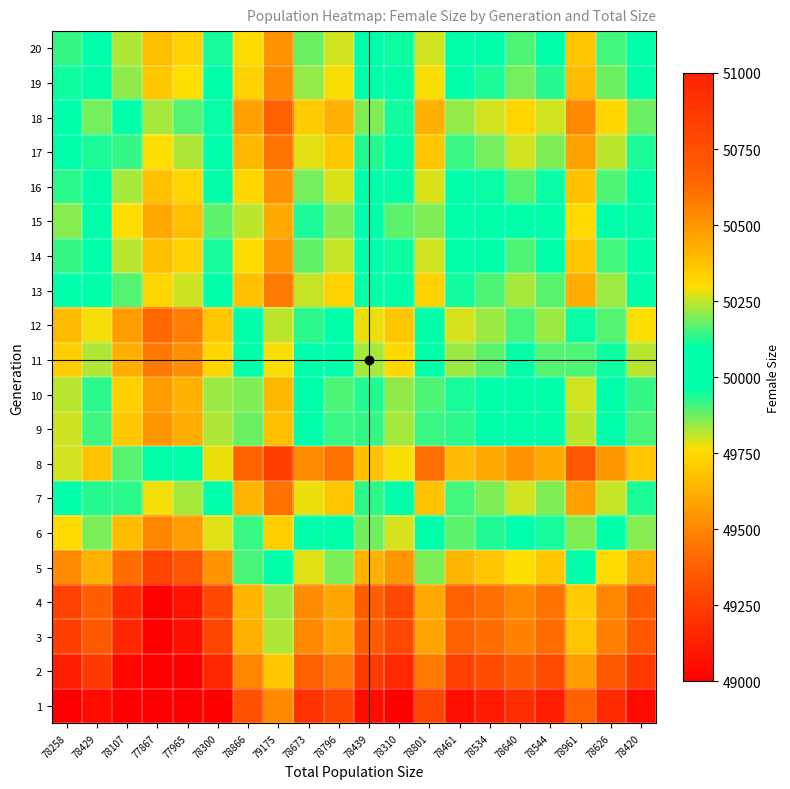

Reading left to right, transcribe all the data shown in this chart.

1: 78258=48941.7	78429=49048.6	78107=48847.2	77867=48697.1	77965=48758.4	78300=48967.9	78866=49321.9	79175=49515.1	78673=49201.2	78796=49278.1	78439=49054.9	78310=48974.2	78801=49281.2	78461=49068.6	78534=49114.3	78640=49180.6	78544=49120.5	78961=49381.3	78626=49171.8	78420=49043.0
2: 78258=49124.1	78429=49231.4	78107=49029.3	77867=48878.7	77965=48940.2	78300=49150.5	78866=49505.7	79175=49699.7	78673=49384.6	78796=49461.8	78439=49237.7	78310=49156.7	78801=49464.9	78461=49251.5	78534=49297.3	78640=49363.9	78544=49303.6	78961=49565.4	78626=49355.1	78420=49225.8
3: 78258=49248.7	78429=49356.3	78107=49153.7	77867=49002.6	77965=49064.3	78300=49275.1	78866=49631.3	79175=49825.8	78673=49509.9	78796=49587.3	78439=49362.6	78310=49281.4	78801=49590.4	78461=49376.5	78534=49422.4	78640=49489.1	78544=49428.7	78961=49691.1	78626=49480.3	78420=49350.7
4: 78258=49260.7	78429=49368.3	78107=49165.6	77867=49014.5	77965=49076.2	78300=49287.1	78866=49643.4	79175=49837.9	78673=49521.9	78796=49599.3	78439=49374.6	78310=49293.4	78801=49602.5	78461=49388.5	78534=49434.4	78640=49501.1	78544=49440.7	78961=49703.2	78626=49492.3	78420=49362.6
5: 78258=49519.9	78429=49628.1	78107=49424.3	77867=49272.5	77965=49334.5	78300=49546.4	78866=49904.6	79175=50100.1	78673=49782.5	78796=49860.3	78439=49634.4	78310=49552.8	78801=49863.5	78461=49648.3	78534=49694.5	78640=49761.6	78544=49700.8	78961=49964.7	78626=49752.7	78420=49622.4
6: 78258=49756.1	78429=49864.9	78107=49660.1	77867=49507.5	77965=49569.8	78300=49782.8	78866=50142.7	79175=50339.2	78673=50020.0	78796=50098.2	78439=49871.2	78310=49789.2	78801=50101.4	78461=49885.2	78534=49931.6	78640=49999.0	78544=49938.0	78961=50203.1	78626=49990.1	78420=49859.1
7: 78258=50020.3	78429=50129.6	78107=49923.8	77867=49770.4	77965=49833.0	78300=50047.2	78866=50408.9	79175=50606.4	78673=50285.6	78796=50364.2	78439=50136.0	78310=50053.6	78801=50367.4	78461=50150.1	78534=50196.7	78640=50264.5	78544=50203.1	78961=50469.7	78626=50255.5	78420=50123.9
8: 78258=50261.6	78429=50371.4	78107=50164.6	77867=50010.5	77965=50073.4	78300=50288.5	78866=50652.1	79175=50850.5	78673=50528.1	78796=50607.1	78439=50377.8	78310=50295.0	78801=50610.3	78461=50392.0	78534=50438.8	78640=50506.9	78544=50445.3	78961=50713.1	78626=50497.9	78420=50365.6
9: 78258=49799.0	78429=49907.8	78107=49702.9	77867=49550.2	77965=49612.6	78300=49825.7	78866=50185.9	79175=50382.5	78673=50063.1	78796=50141.4	78439=49914.2	78310=49832.1	78801=50144.5	78461=49928.2	78534=49974.6	78640=50042.1	78544=49981.0	78961=50246.4	78626=50033.2	78420=49902.1
10: 78258=49816.0	78429=49924.8	78107=49719.8	77867=49567.1	77965=49629.4	78300=49842.7	78866=50203.0	79175=50399.7	78673=50080.1	78796=50158.4	78439=49931.2	78310=49849.1	78801=50161.6	78461=49945.2	78534=49991.6	78640=50059.1	78544=49998.0	78961=50263.5	78626=50050.2	78420=49919.1
11: 78258=49713.3	78429=49821.9	78107=49617.3	77867=49464.9	77965=49527.1	78300=49740.0	78866=50099.5	79175=50295.8	78673=49976.9	78796=50055.0	78439=49828.2	78310=49746.3	78801=50058.2	78461=49842.2	78534=49888.6	78640=49955.9	78544=49895.0	78961=50159.8	78626=49947.0	78420=49816.2
12: 78258=49661.4	78429=49769.9	78107=49565.6	77867=49413.3	77965=49475.5	78300=49688.1	78866=50047.3	79175=50243.3	78673=49924.8	78796=50002.8	78439=49776.3	78310=49694.4	78801=50006.0	78461=49790.3	78534=49836.6	78640=49903.8	78544=49842.9	78961=50107.5	78626=49895.0	78420=49764.2
13: 78258=49987.4	78429=50096.6	78107=49891.0	77867=49737.7	77965=49800.3	78300=50014.2	78866=50375.8	79175=50573.2	78673=50252.5	78796=50331.1	78439=50103.0	78310=50020.6	78801=50334.3	78461=50117.1	78534=50163.7	78640=50231.4	78544=50170.1	78961=50436.5	78626=50222.5	78420=50090.9
14: 78258=49914.6	78429=50023.7	78107=49818.3	77867=49665.3	77965=49727.8	78300=49941.4	78866=50302.4	79175=50499.5	78673=50179.3	78796=50257.8	78439=50030.1	78310=49947.8	78801=50261.0	78461=50044.1	78534=50090.7	78640=50158.3	78544=50097.1	78961=50363.0	78626=50149.4	78420=50018.0
15: 78258=49856.8	78429=49965.8	78107=49760.6	77867=49607.7	77965=49670.2	78300=49883.6	78866=50244.2	79175=50441.0	78673=50121.2	78796=50199.6	78439=49972.1	78310=49890.0	78801=50202.8	78461=49986.2	78534=50032.7	78640=50100.2	78544=50039.0	78961=50304.7	78626=50091.3	78420=49960.0
16: 78258=49926.6	78429=50035.7	78107=49830.3	77867=49677.2	77965=49739.7	78300=49953.4	78866=50314.5	79175=50511.6	78673=50191.4	78796=50269.8	78439=50042.1	78310=49959.8	78801=50273.0	78461=50056.1	78534=50102.7	78640=50170.3	78544=50109.1	78961=50375.1	78626=50161.4	78420=50030.0
17: 78258=50014.3	78429=50123.6	78107=49917.8	77867=49764.5	77965=49827.1	78300=50041.2	78866=50402.9	79175=50600.4	78673=50279.6	78796=50358.2	78439=50130.0	78310=50047.6	78801=50361.4	78461=50144.1	78534=50190.7	78640=50258.5	78544=50197.1	78961=50463.6	78626=50249.5	78420=50117.9
18: 78258=50082.1	78429=50191.6	78107=49985.5	77867=49831.9	77965=49894.6	78300=50109.0	78866=50471.2	79175=50669.0	78673=50347.7	78796=50426.4	78439=50198.0	78310=50115.4	78801=50429.6	78461=50212.0	78534=50258.8	78640=50326.6	78544=50265.2	78961=50532.0	78626=50317.6	78420=50185.8
19: 78258=49947.5	78429=50056.7	78107=49851.2	77867=49698.0	77965=49760.5	78300=49974.4	78866=50335.6	79175=50532.8	78673=50212.4	78796=50290.9	78439=50063.1	78310=49980.7	78801=50294.1	78461=50077.1	78534=50123.7	78640=50191.4	78544=50130.1	78961=50396.2	78626=50182.4	78420=50050.9
20: 78258=49916.6	78429=50025.7	78107=49820.3	77867=49667.2	77965=49729.8	78300=49943.4	78866=50304.5	79175=50501.5	78673=50181.3	78796=50259.8	78439=50032.1	78310=49949.8	78801=50263.0	78461=50046.1	78534=50092.7	78640=50160.3	78544=50099.1	78961=50365.0	78626=50151.4	78420=50020.0